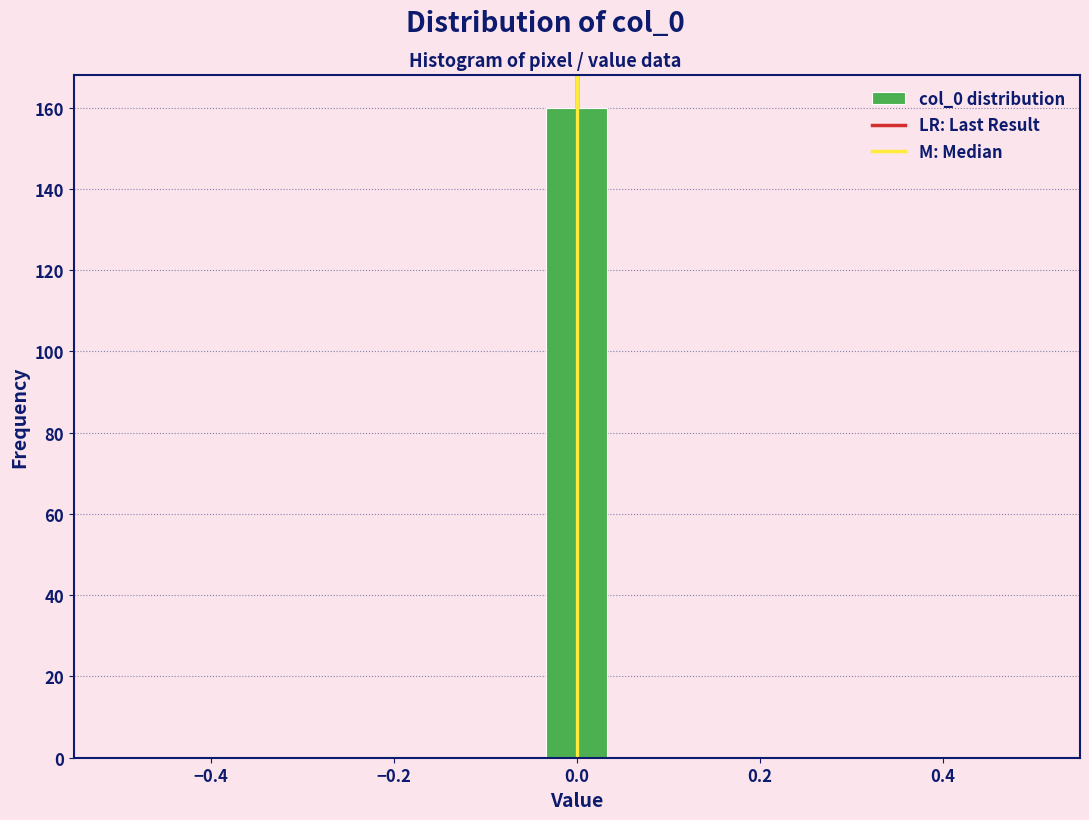

Around what value on the x-axis is the tallest bar? Give the approximate position of its centre, as read against the axis.

0.00